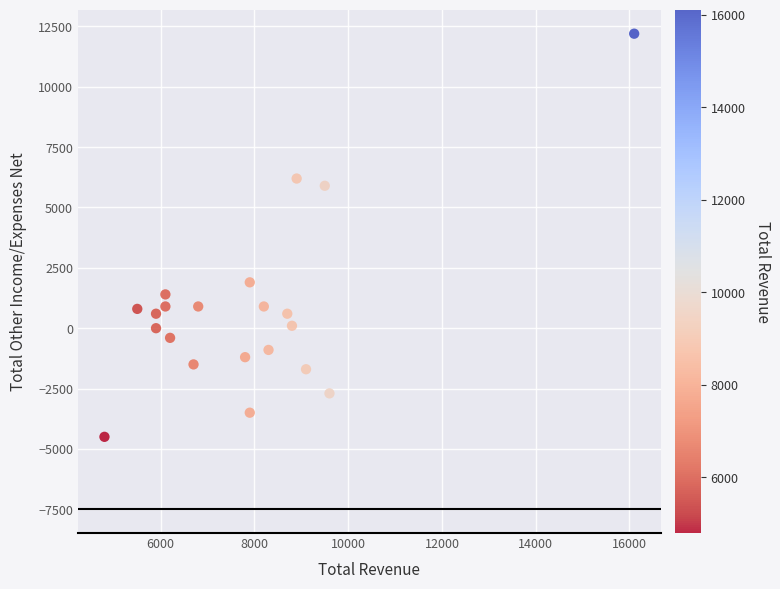

What is the range of X values (max minus min)?

11300